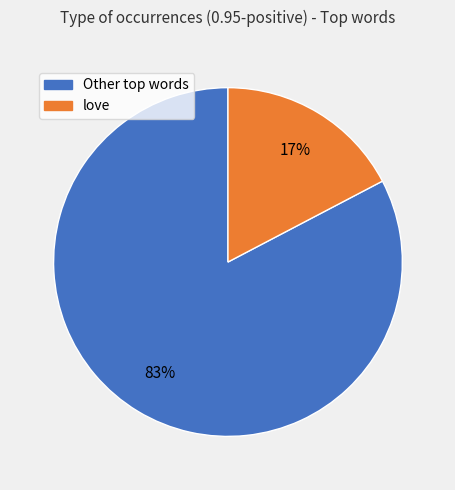

Is there a majority slice in this chart?

Yes